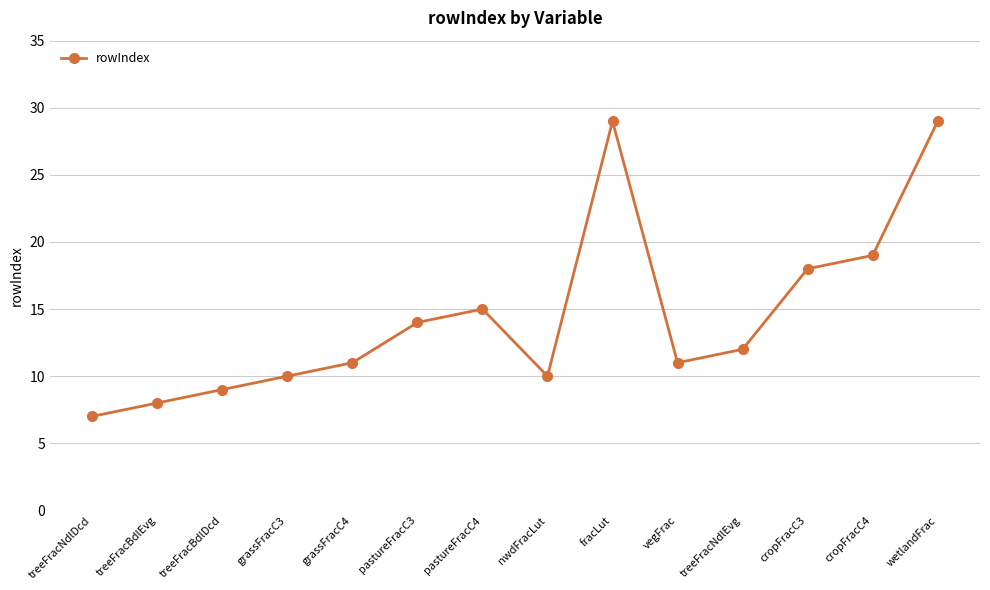

Is this an area chart (filled region under the line)?

No